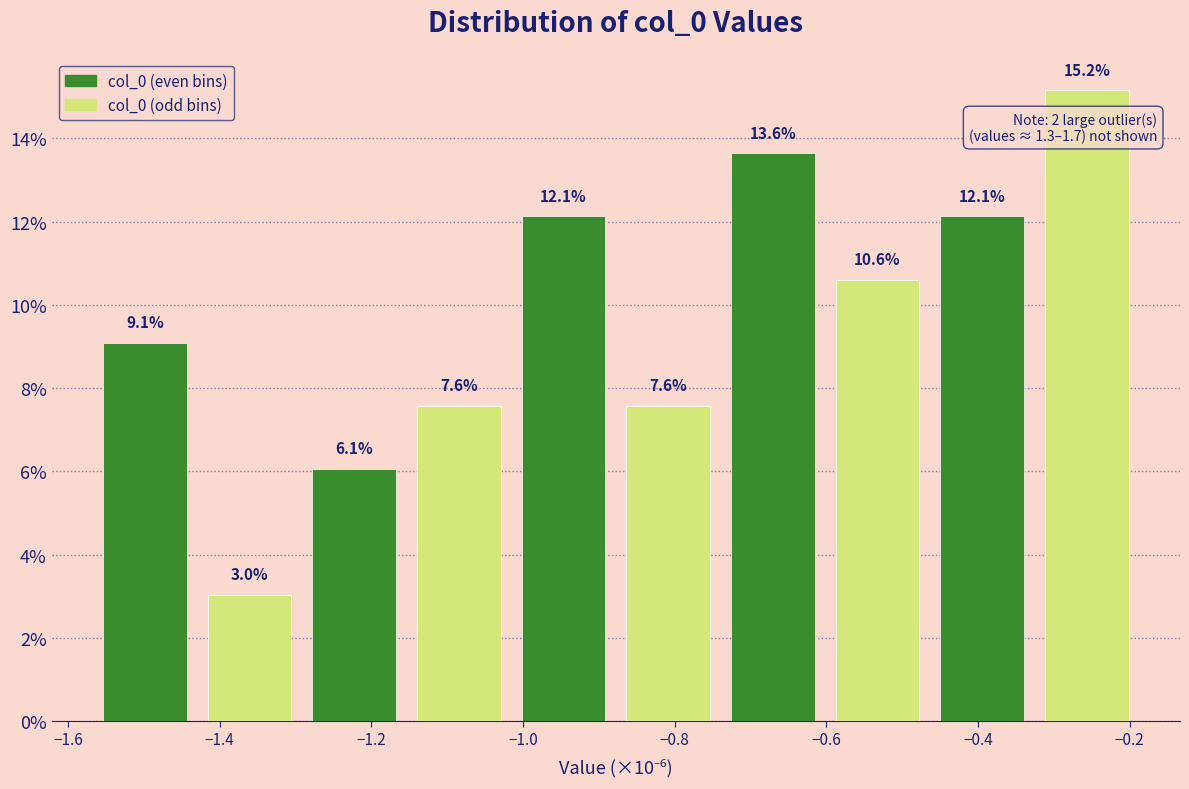

Which range on the x-axis has the tallest bar?

-0.32 to -0.18